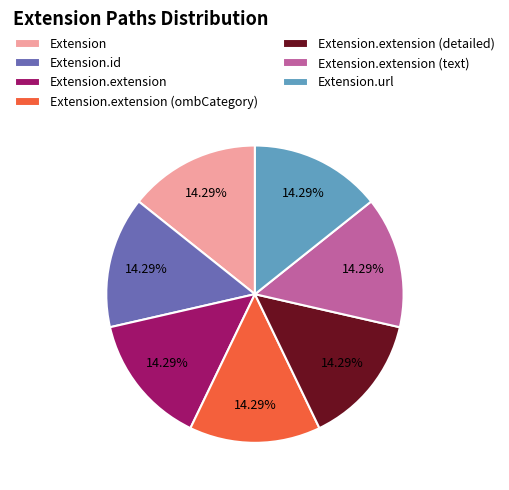

Does Extension.extension represent more than half of the total?

No